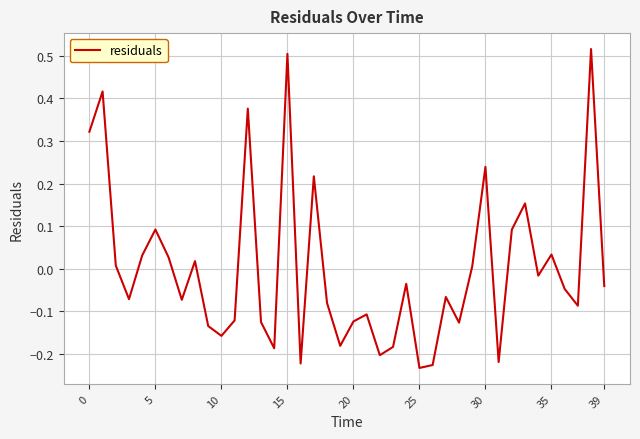

Is this an area chart (filled region under the line)?

No